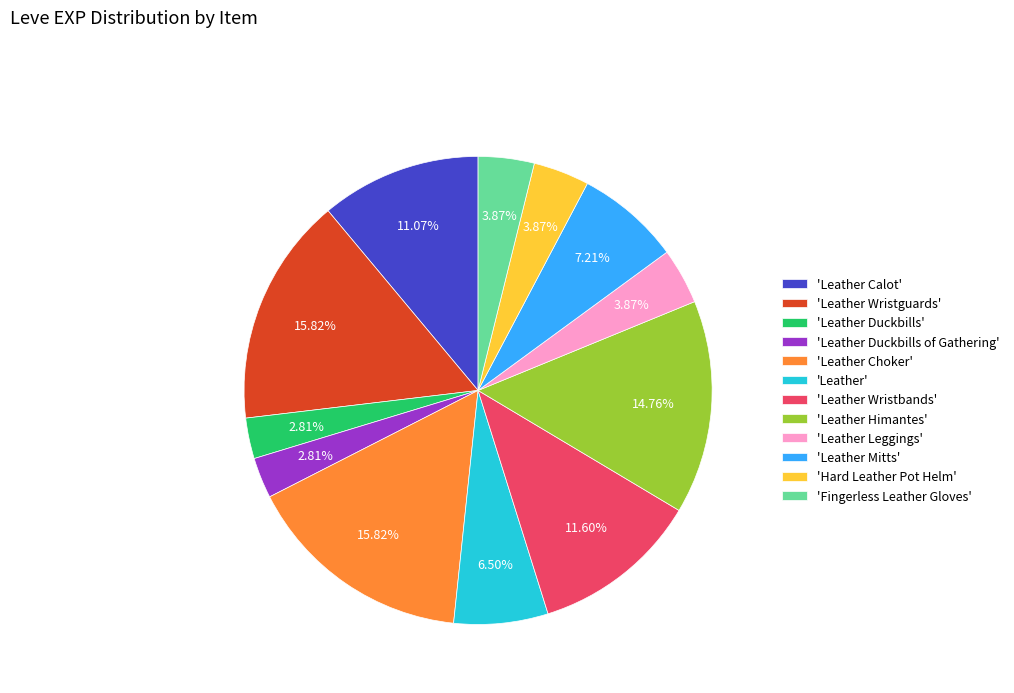

Approximately how many times larger is the value at 'Leather Leggings' compared to 'Leather Duckbills of Gathering'?

1.4